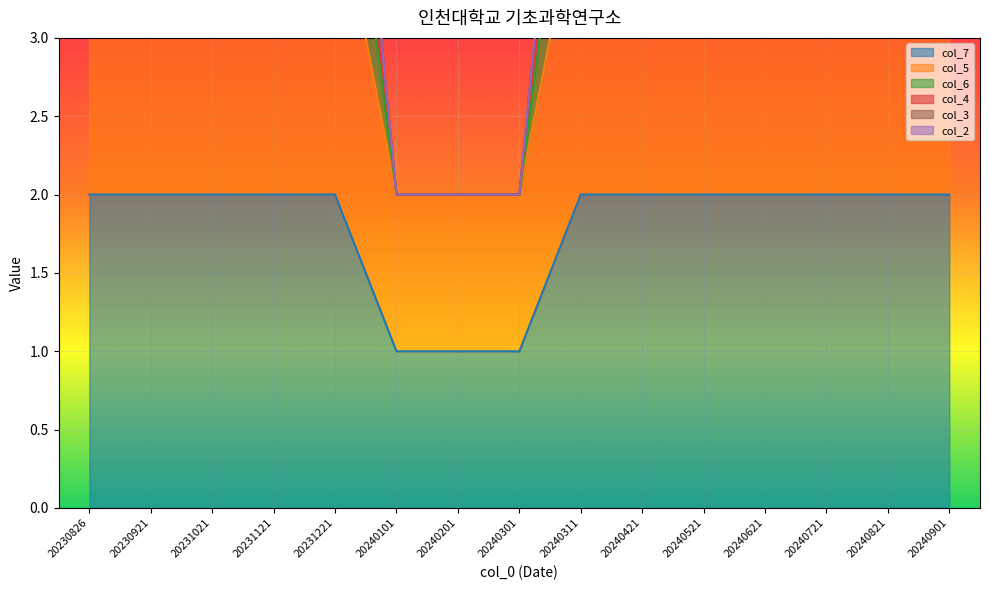

Is it true that col_7 equals 2 at 20231221?

True